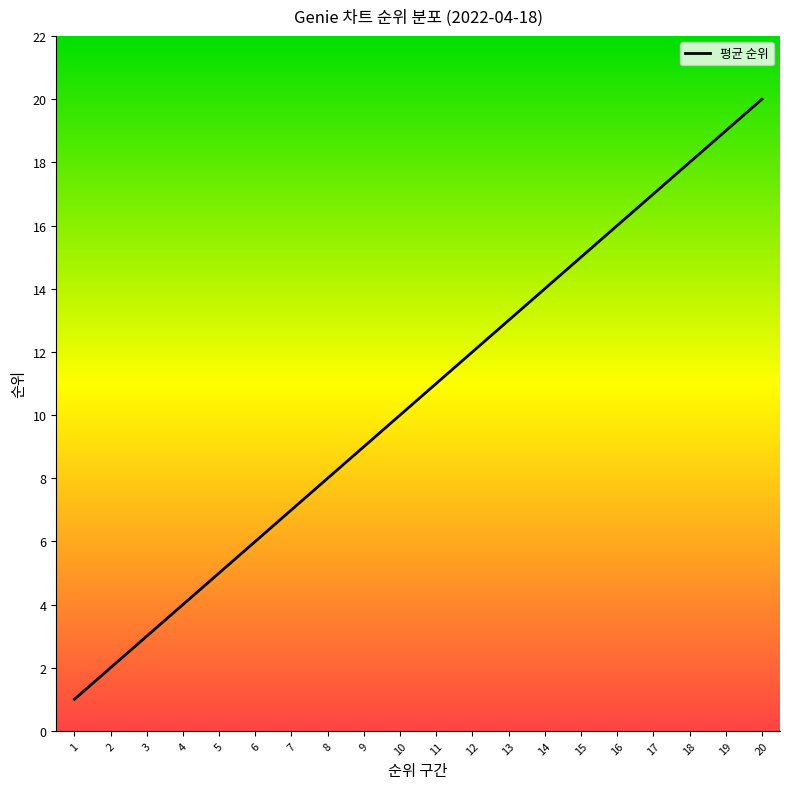

Where is the data nearest to the value 10?

10